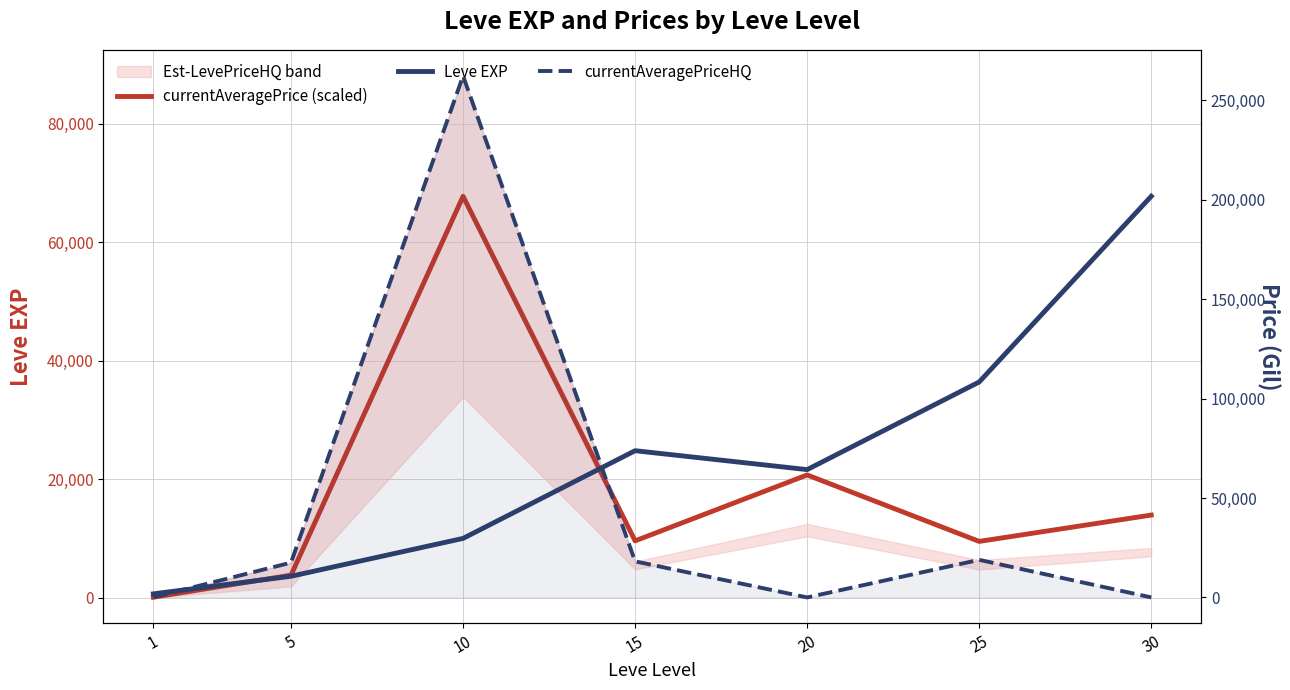

Which has a higher value, 20 or 5?

20